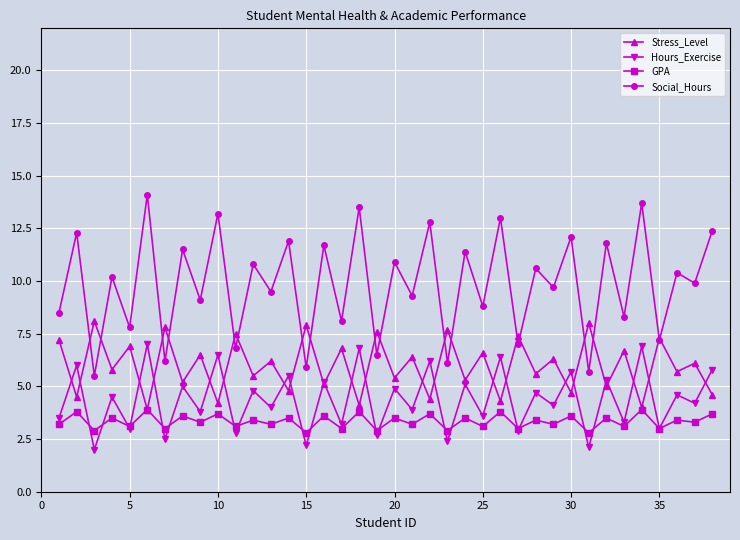

What is the difference between the maximum and minimum values in the Stress_Level series?

4.2